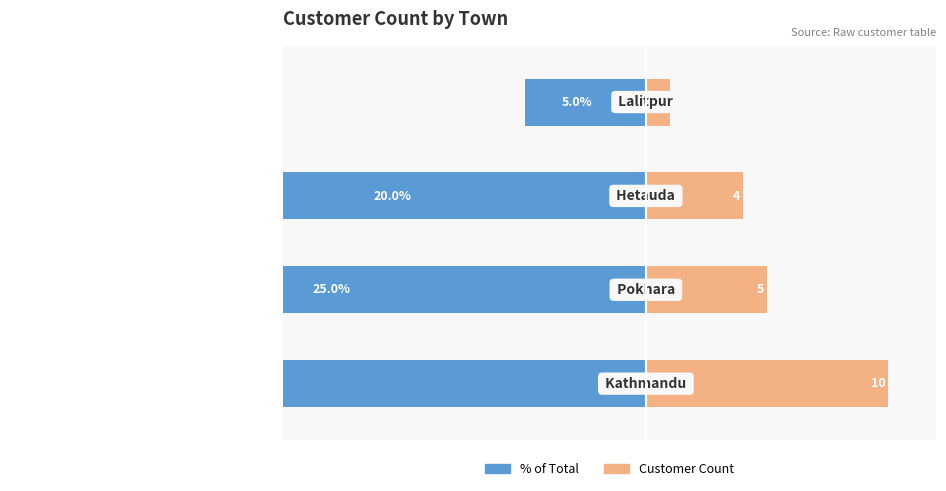

Is it true that Customer Count equals 1 at 0?

True